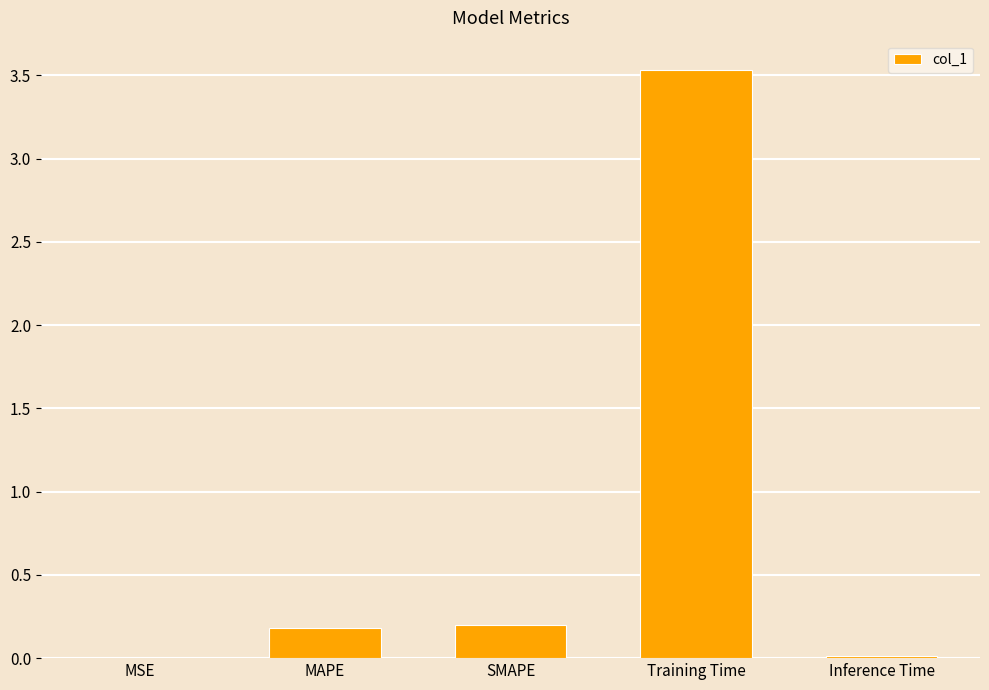

The value at SMAPE is 0.2. True or false?

True